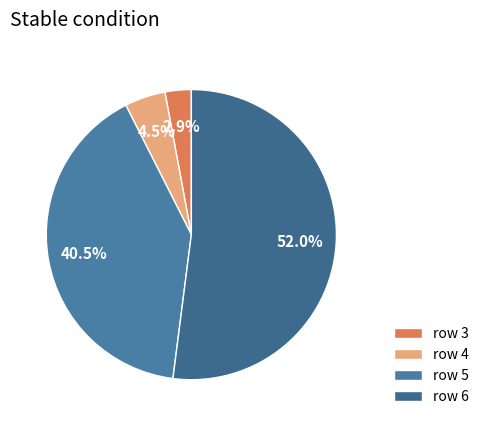

To the nearest percent, what is the difference between the largest and smallest slice percentages?

49%